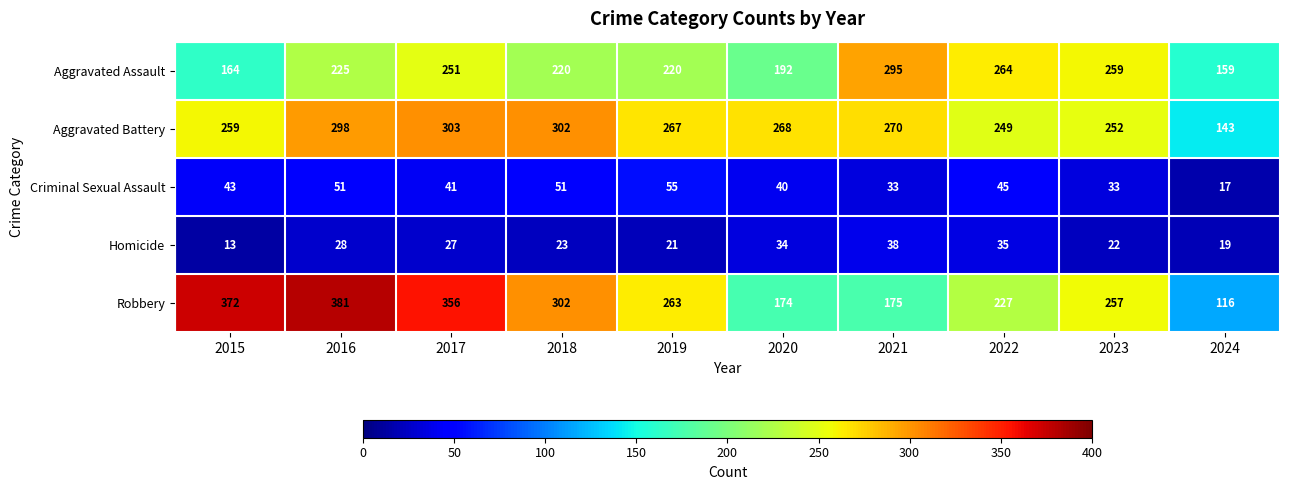

At how many categories does at least one series exceed 29?

10